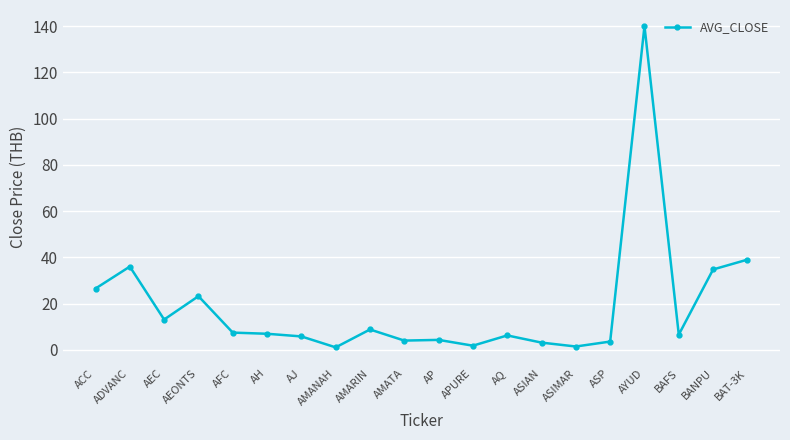

True or false: the data shows 26.5 at ACC.

True